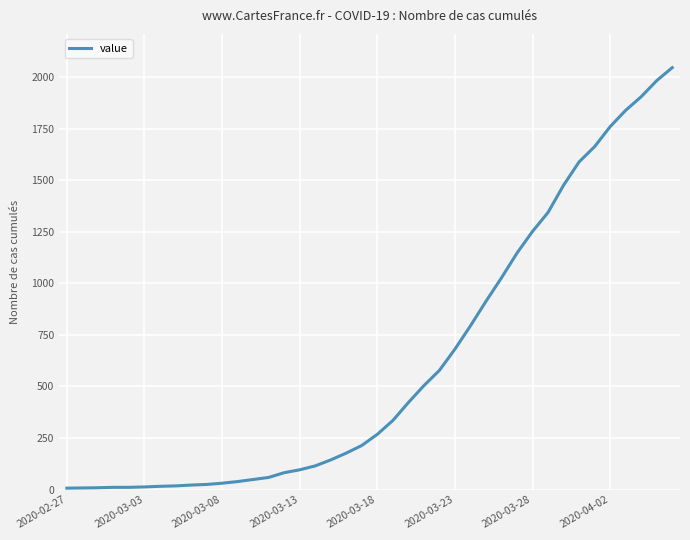

Is this an area chart (filled region under the line)?

No